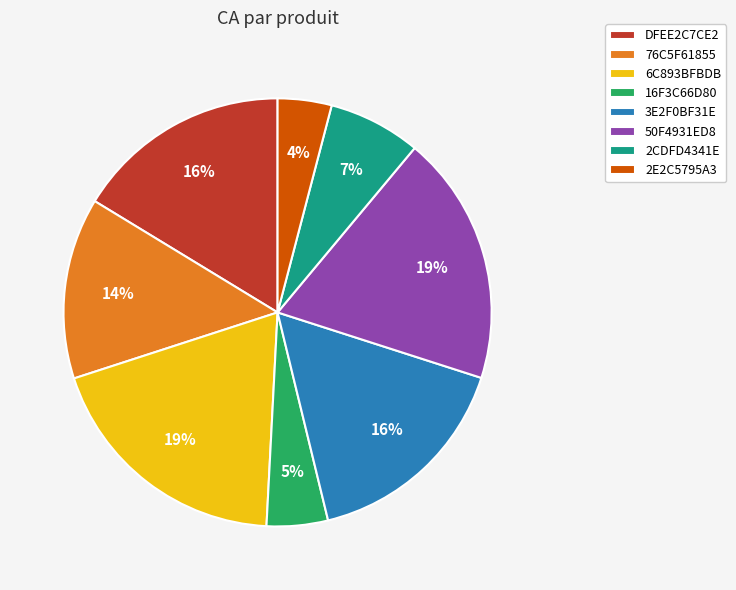

To the nearest percent, what is the combined percentage of DFEE2C7CE2 and 16F3C66D80?

21%